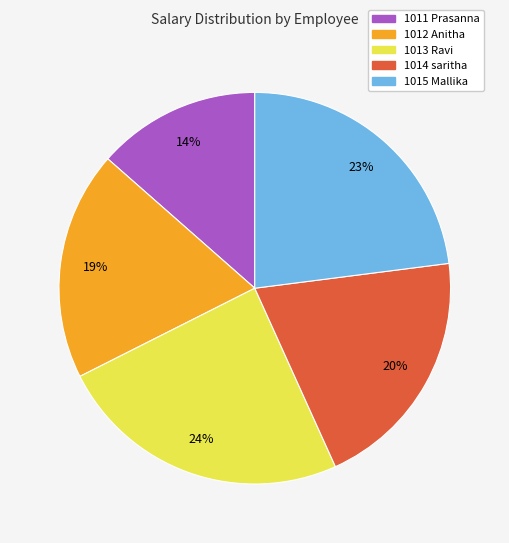

Rank the categories by value from lowest to highest.

1011 Prasanna, 1012 Anitha, 1014 saritha, 1015 Mallika, 1013 Ravi